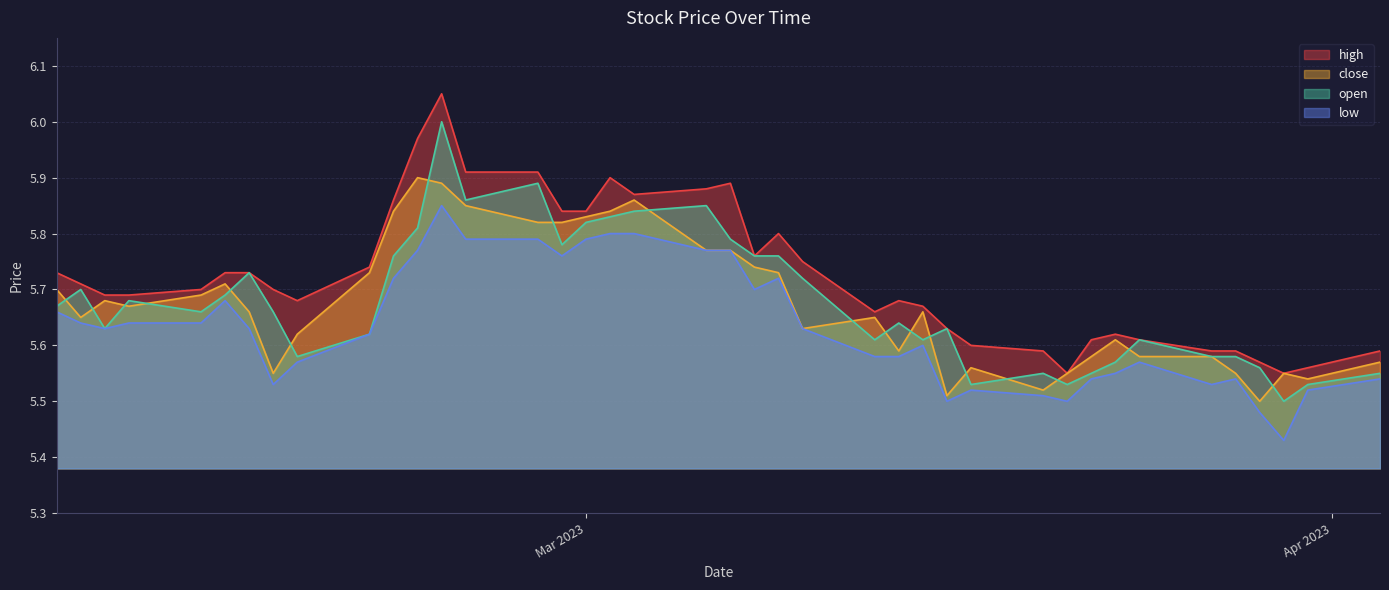

Which series has the largest total across all categories?

high